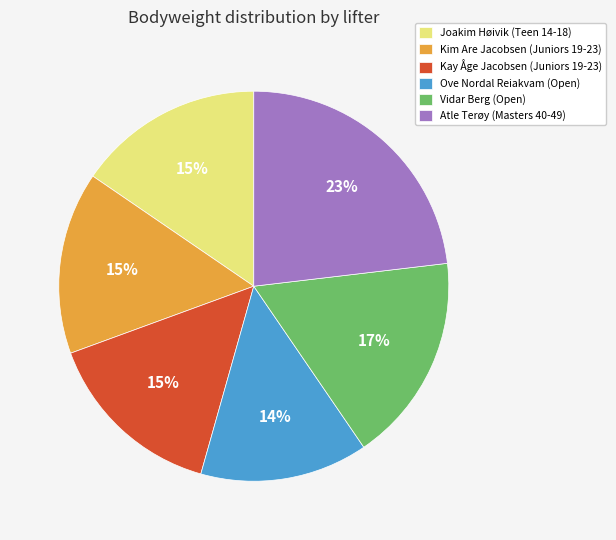

Count the number of slices in the pie.

6